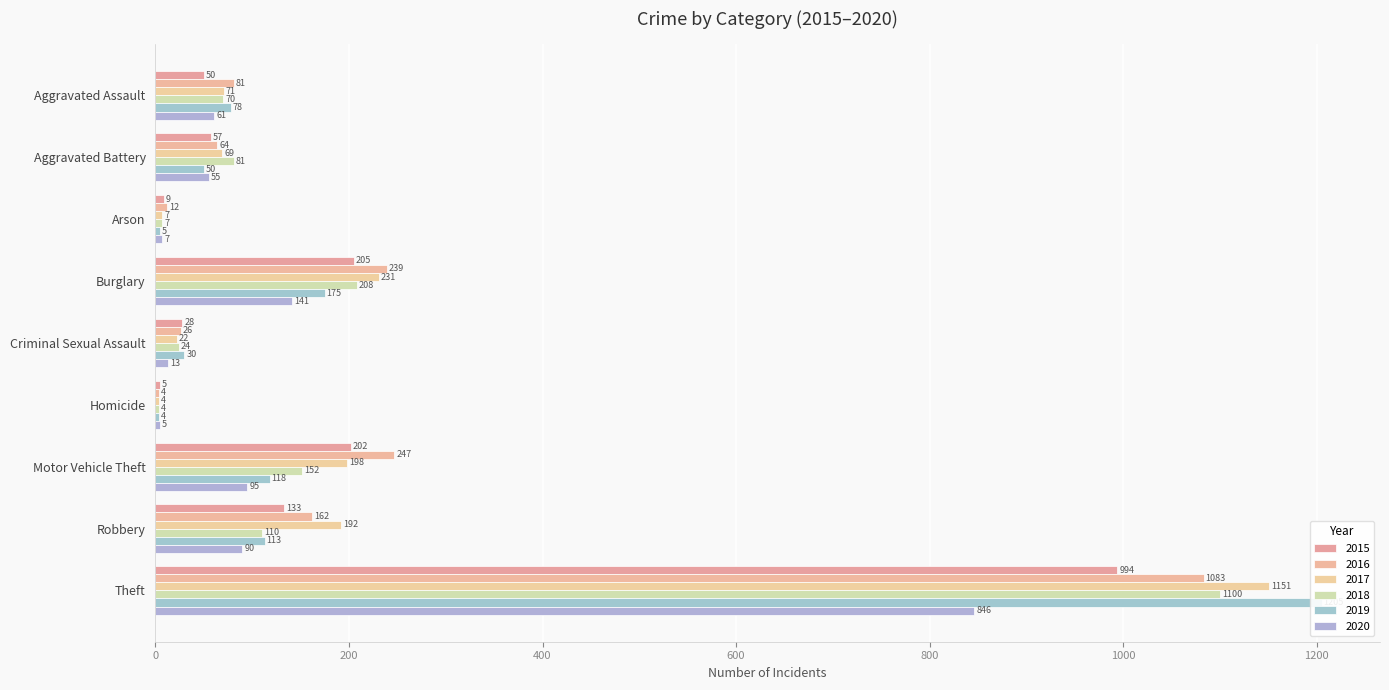

Which series has the largest total across all categories?

2017